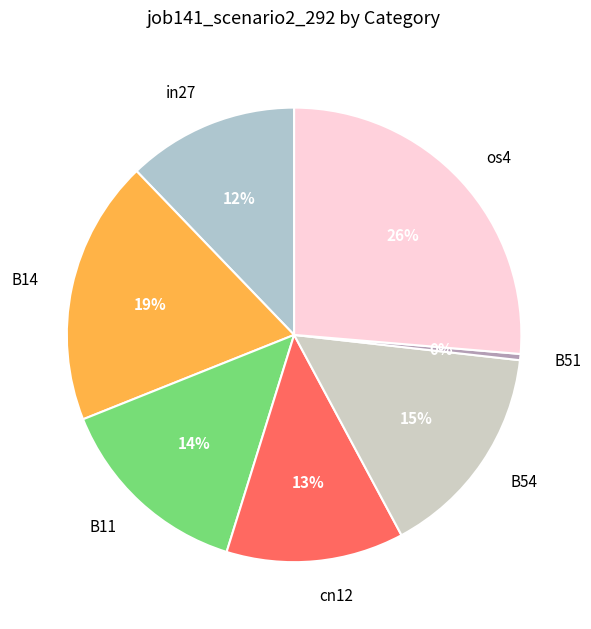

To the nearest percent, what is the combined percentage of B14 and B54?

34%